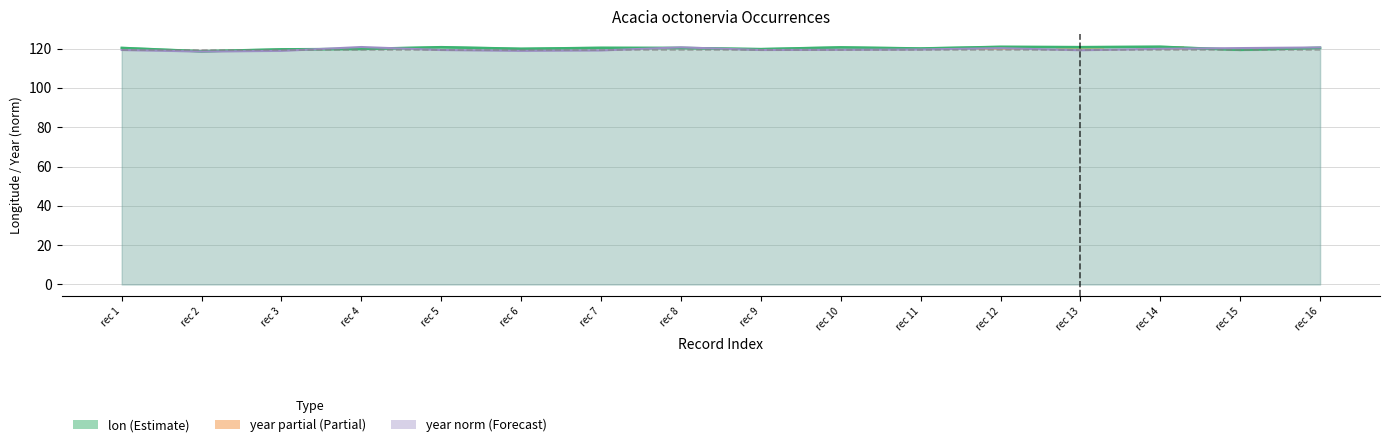

What is the average value of the year series?

119.6